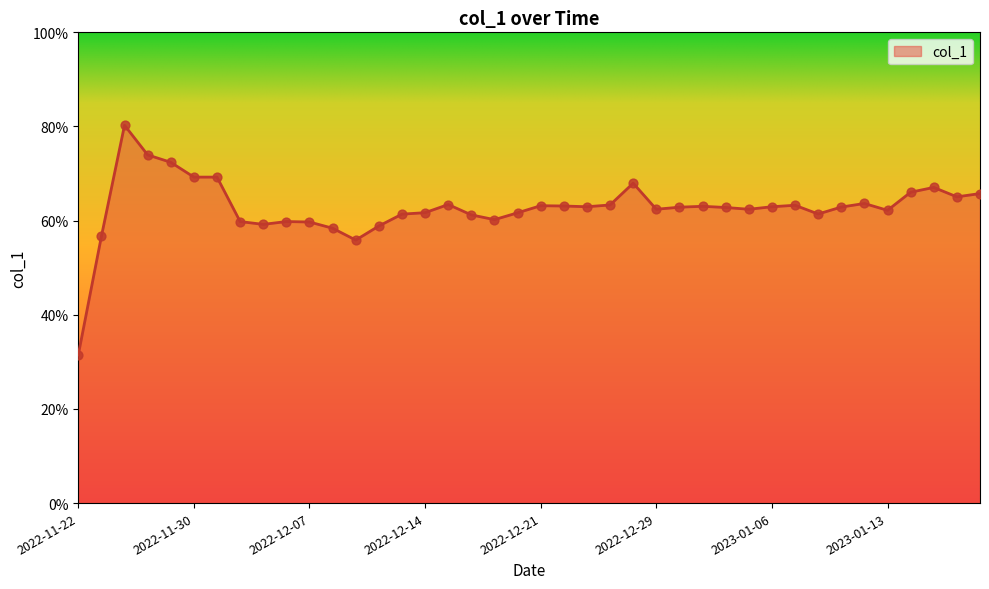

What is the smallest value displayed?

31.5